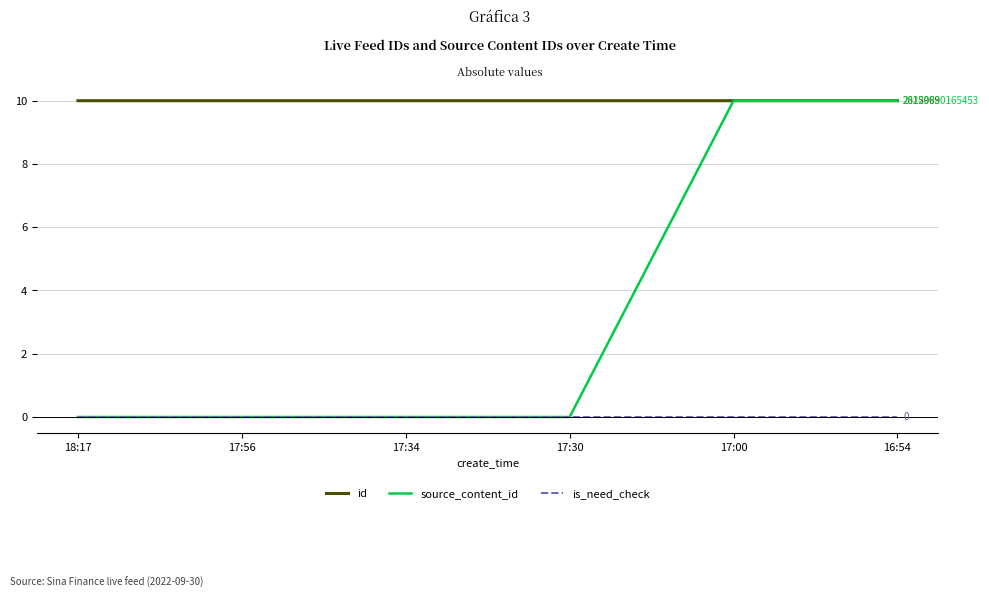

True or false: is_need_check and id intersect in this chart.

False